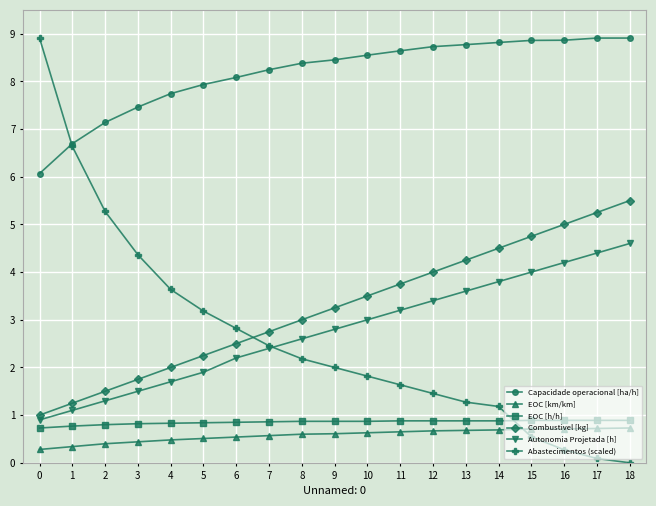

What is the value of the Autonomia Projetada [h] point at the 11th from the left?

3.0